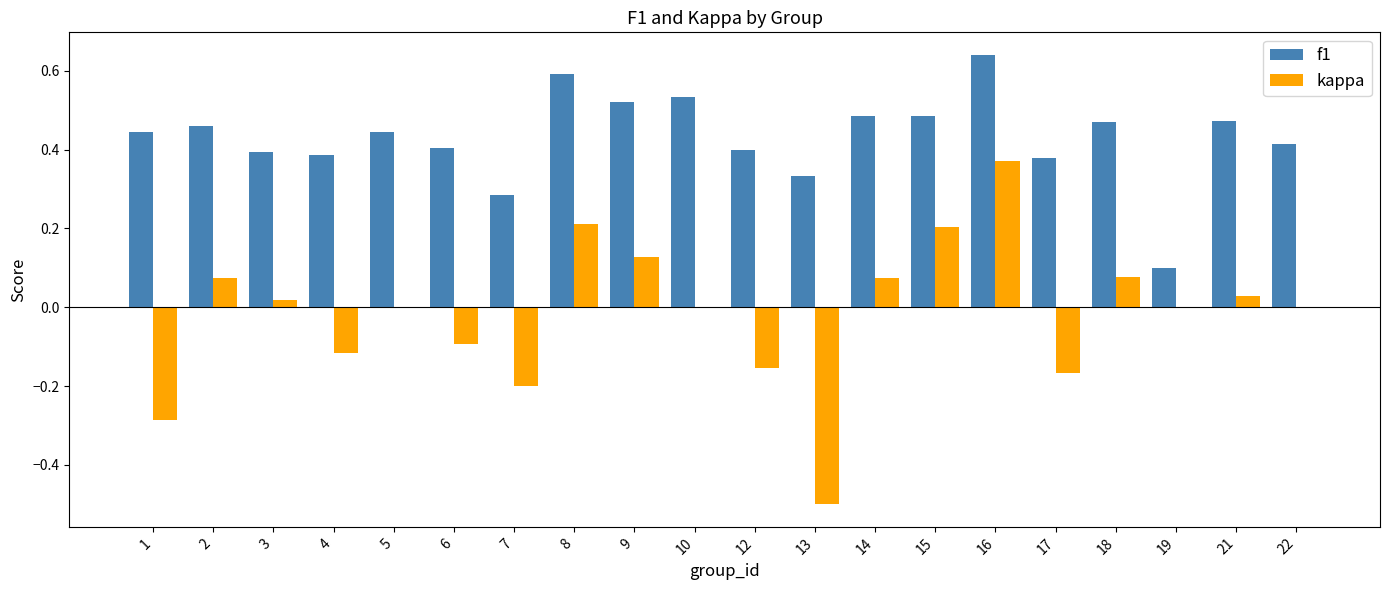

Which category has the highest value in the kappa series?

16